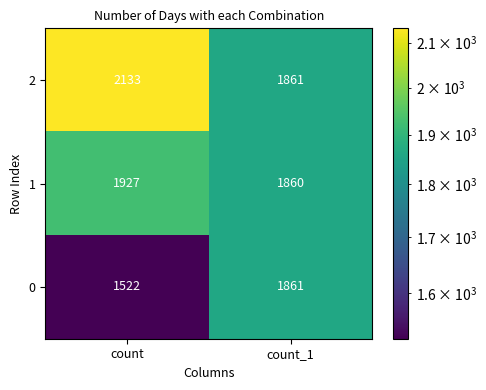

What is the average value of the 2 series?

1997